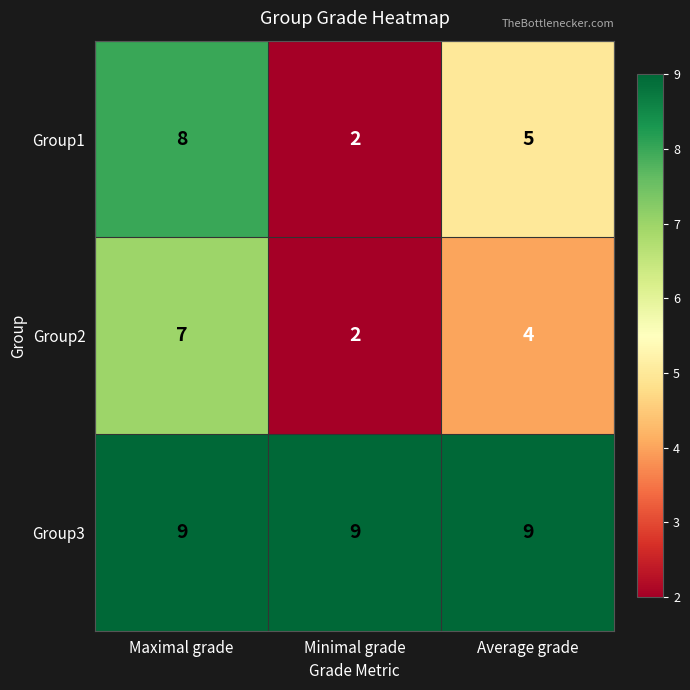

Reading left to right, transcribe all the data shown in this chart.

Group1: 8	2	5
Group2: 7	2	4
Group3: 9	9	9